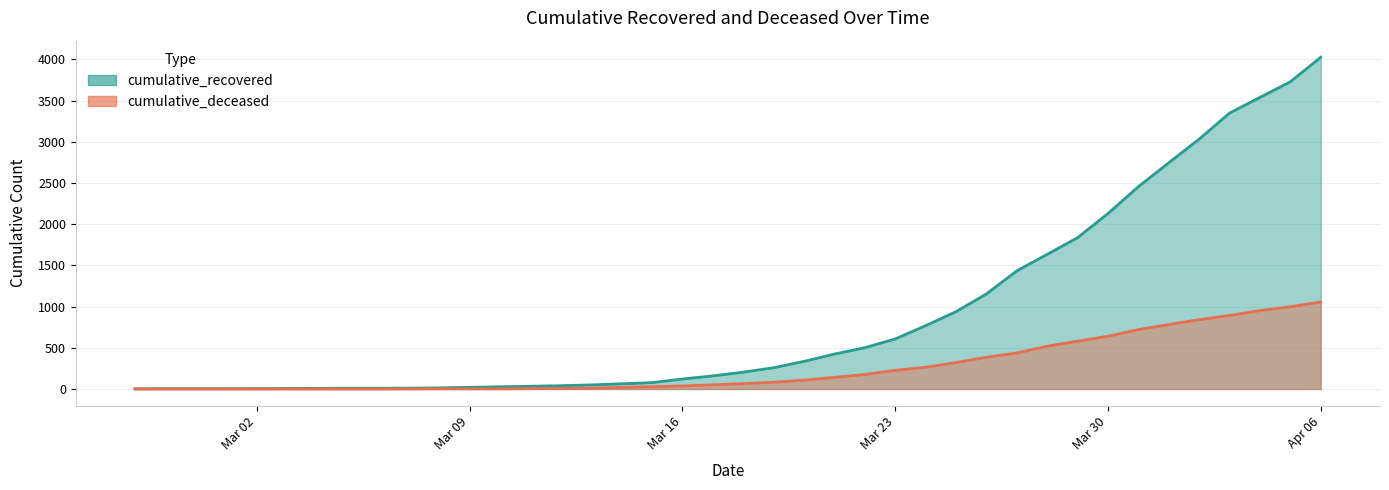

Reading right to left, list all the values displayed in this chart.

cumulative_recovered: 4026	3728	3539	3348	3032	2745	2455	2129	1836	1634	1433	1153	938	768	607	501	424	335	258	204	159	121	77	63	50	40	33	27	20	14	10	9	9	8	6	5	4	4	4	3
cumulative_deceased: 1056	998	952	892	841	782	721	640	580	519	437	385	320	264	226	176	141	108	82	65	51	37	28	20	11	6	4	2	2	2	1	0	0	0	0	0	0	0	0	0